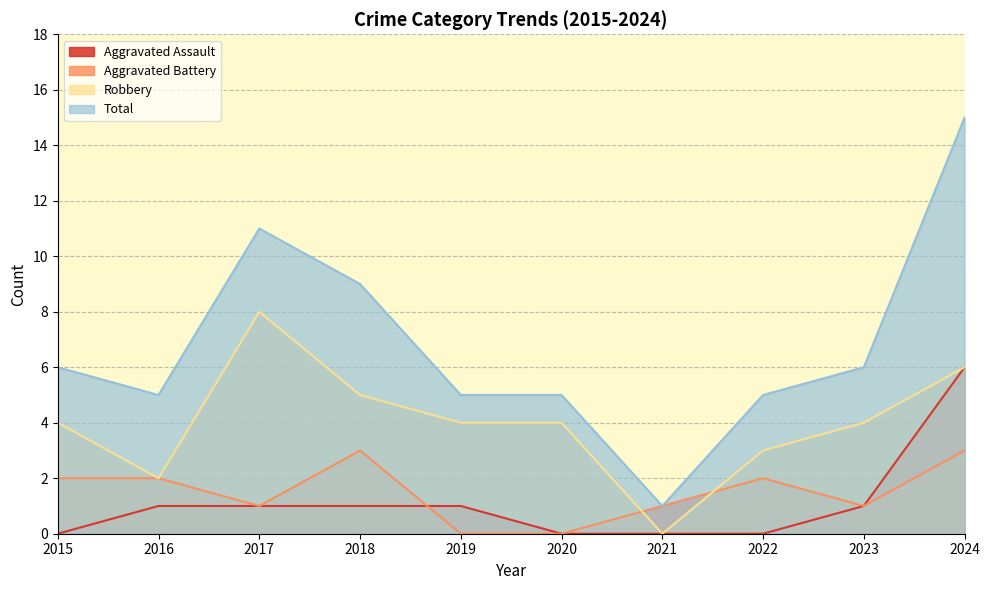

How many interior local valleys does the Aggravated Battery series have?

2